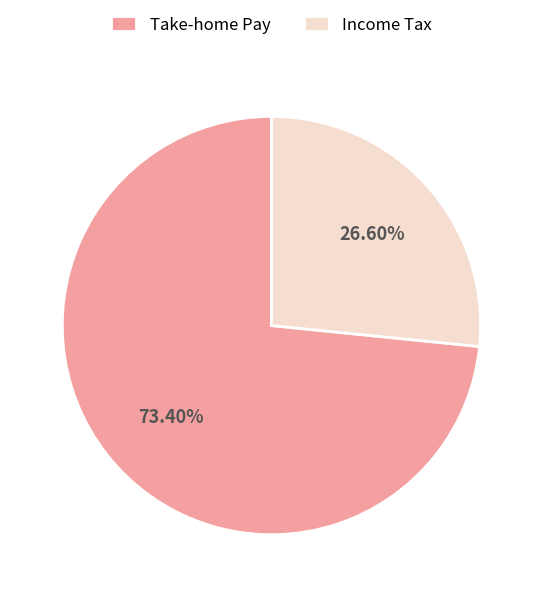

Which category has the smallest portion of the pie?

Income Tax